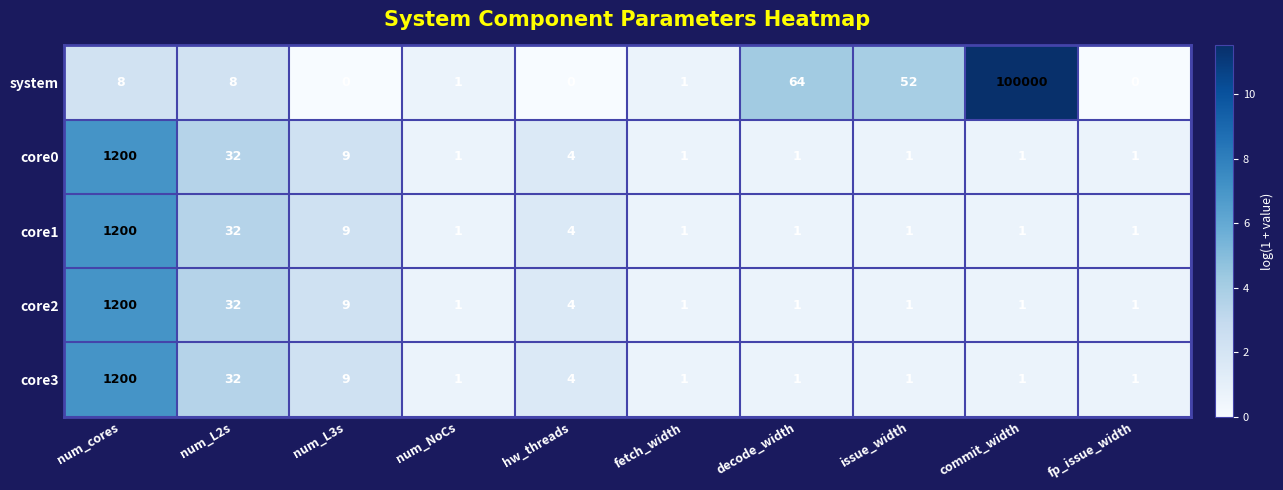

True or false: system has a value of 23 at decode_width.

False